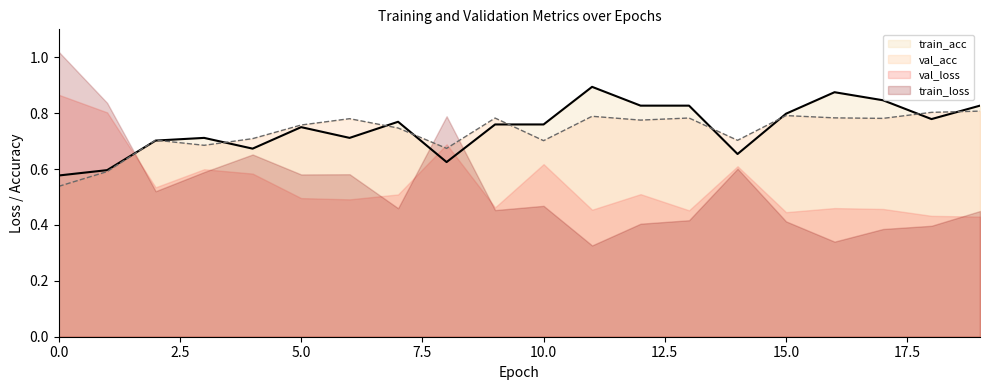

How many data points does each series have?

20